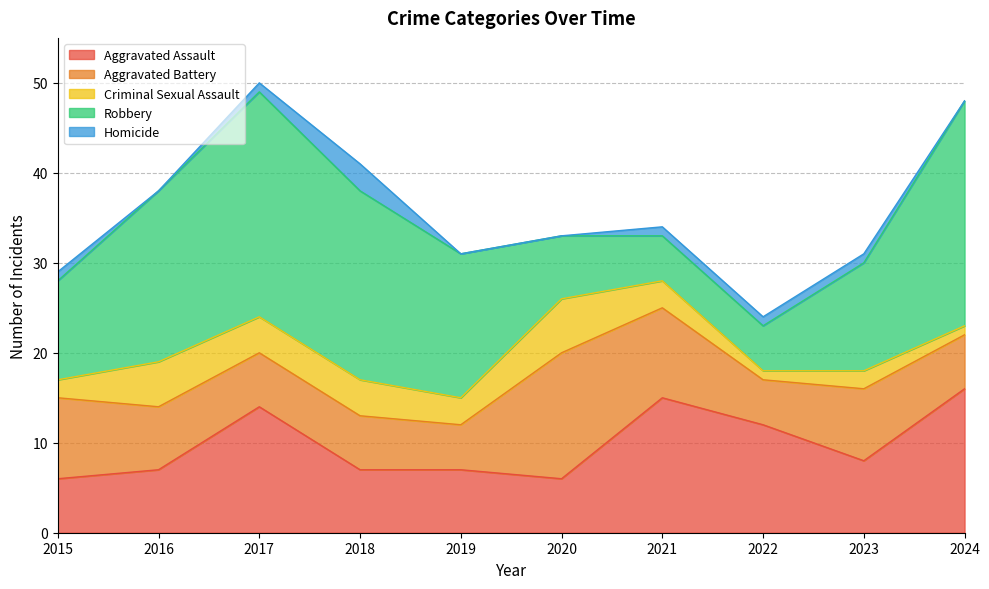

Count the Criminal Sexual Assault values in the range 2 to 4.

6